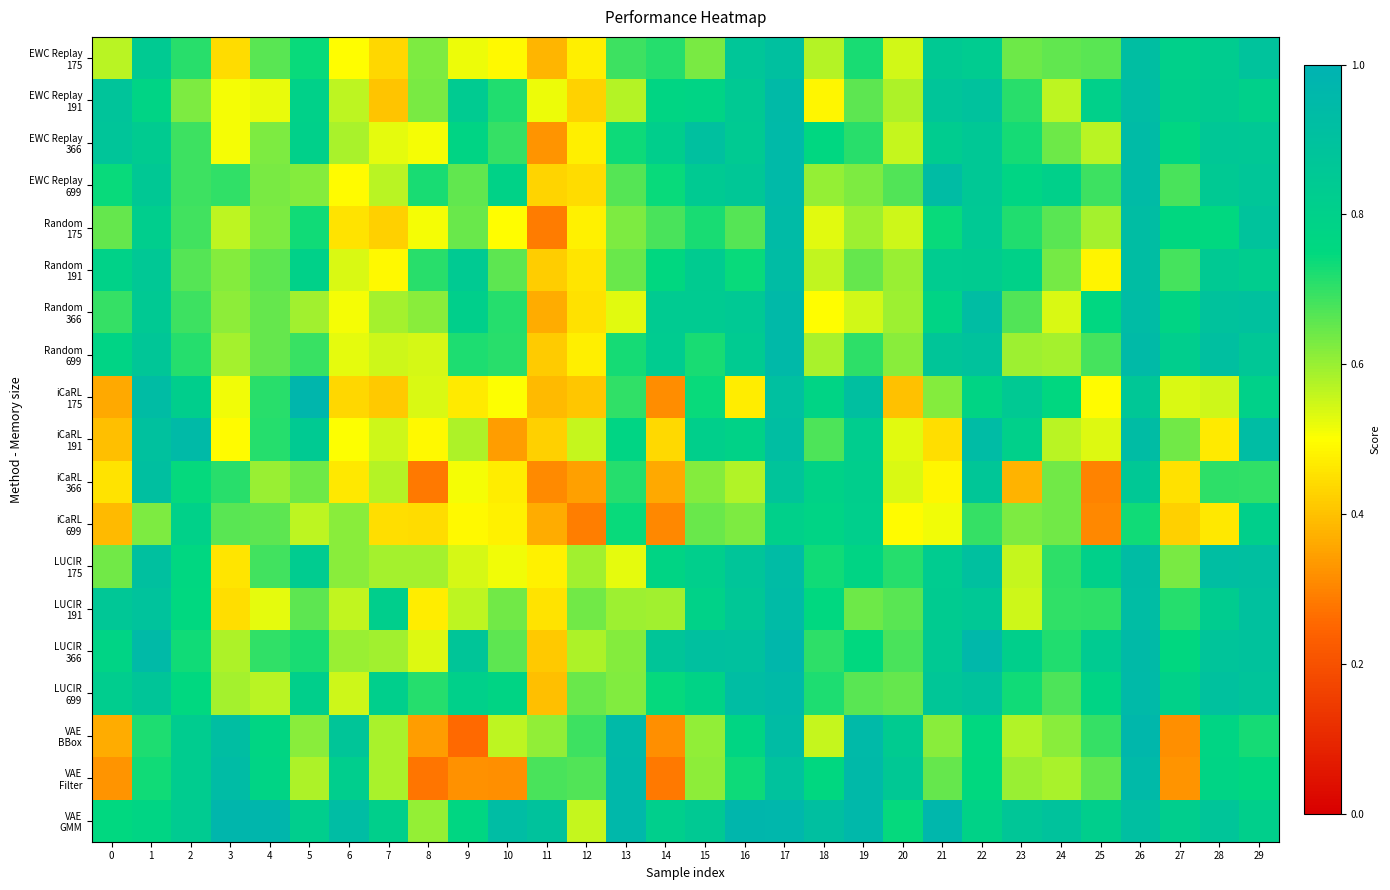

What is the spread (max minus min) of values at 1?

0.3